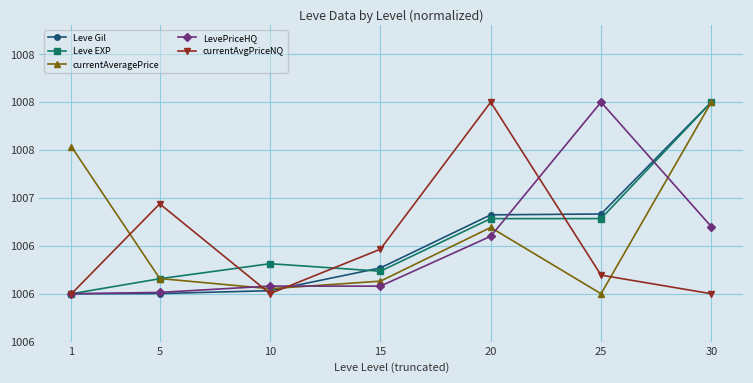

At which category does currentAveragePrice reach its first local peak?

20